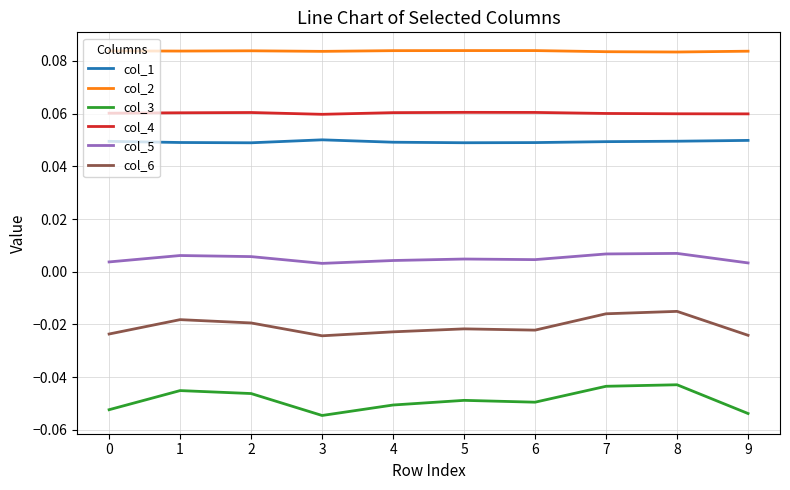

Is it true that col_1 equals 0.1 at 2?

False